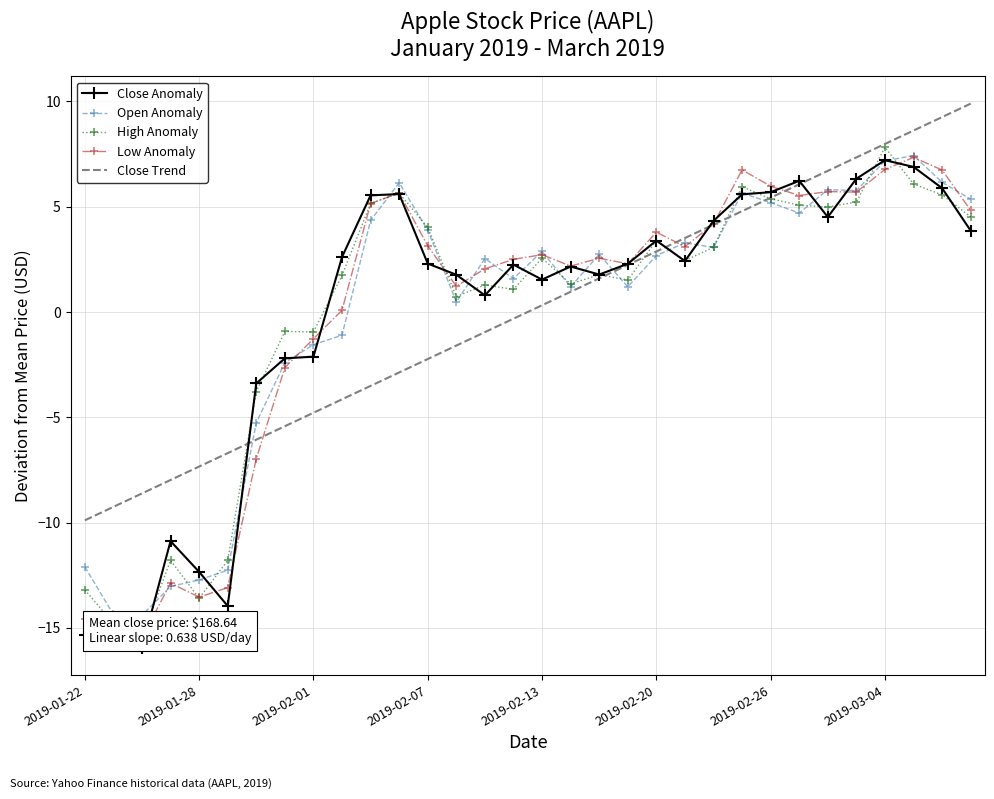

At 27, list the series in order from largest to smallest.

Close Trend, Close Anomaly, Open Anomaly, Low Anomaly, High Anomaly